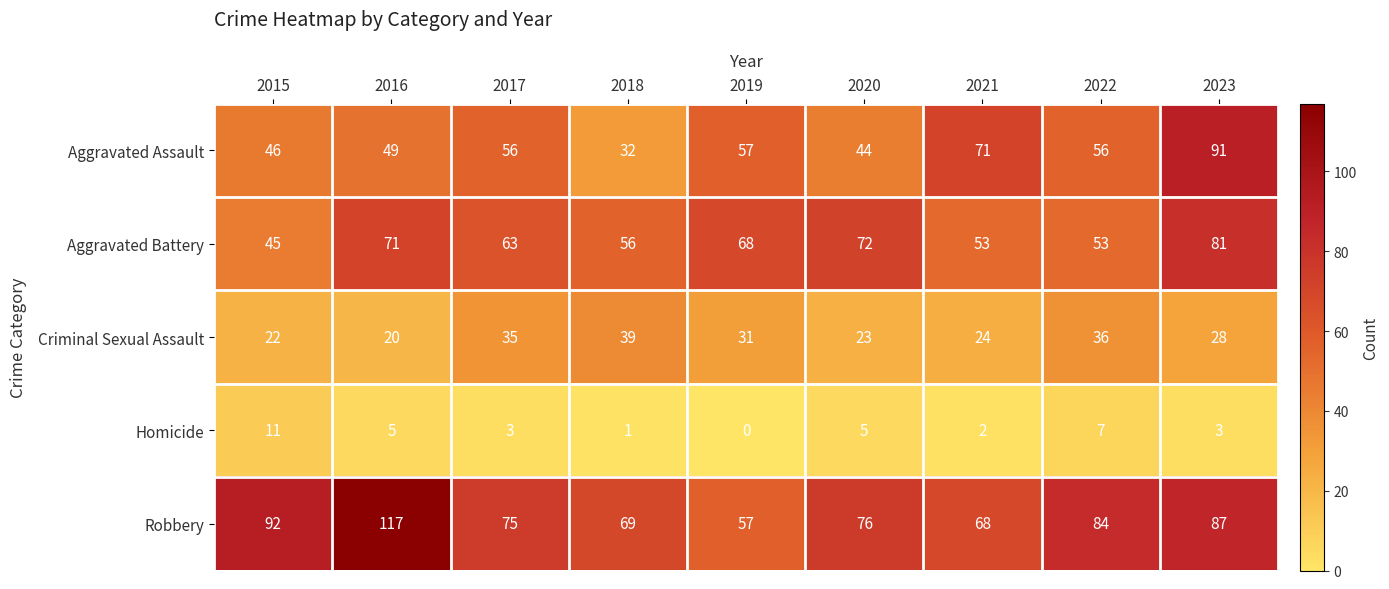

Which category has the lowest value across all series?

2019